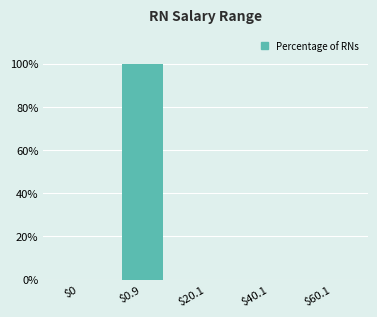

What is the greatest value displayed?

100.0